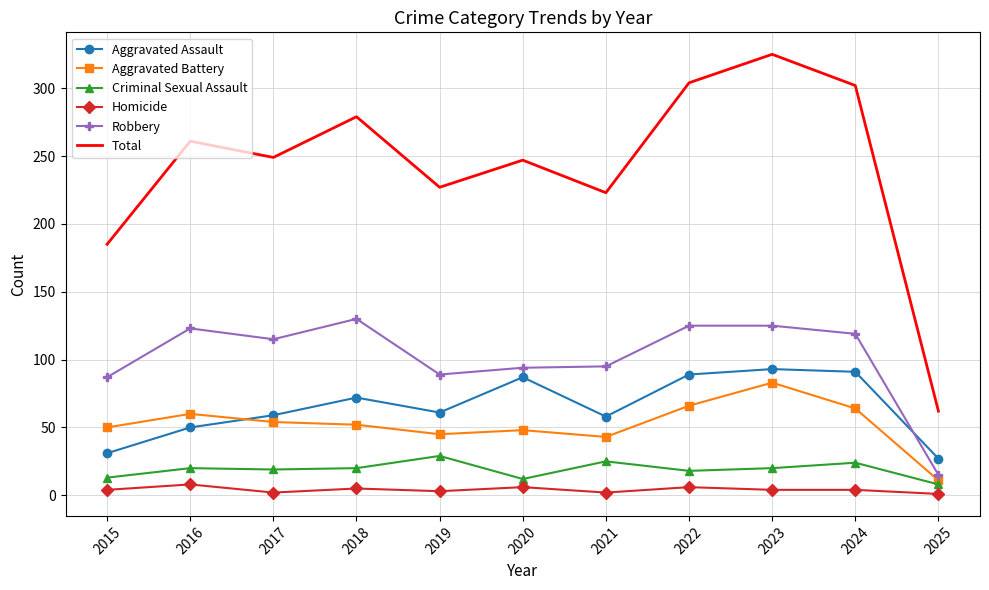

Where is Aggravated Assault nearest to the value 60?

2017